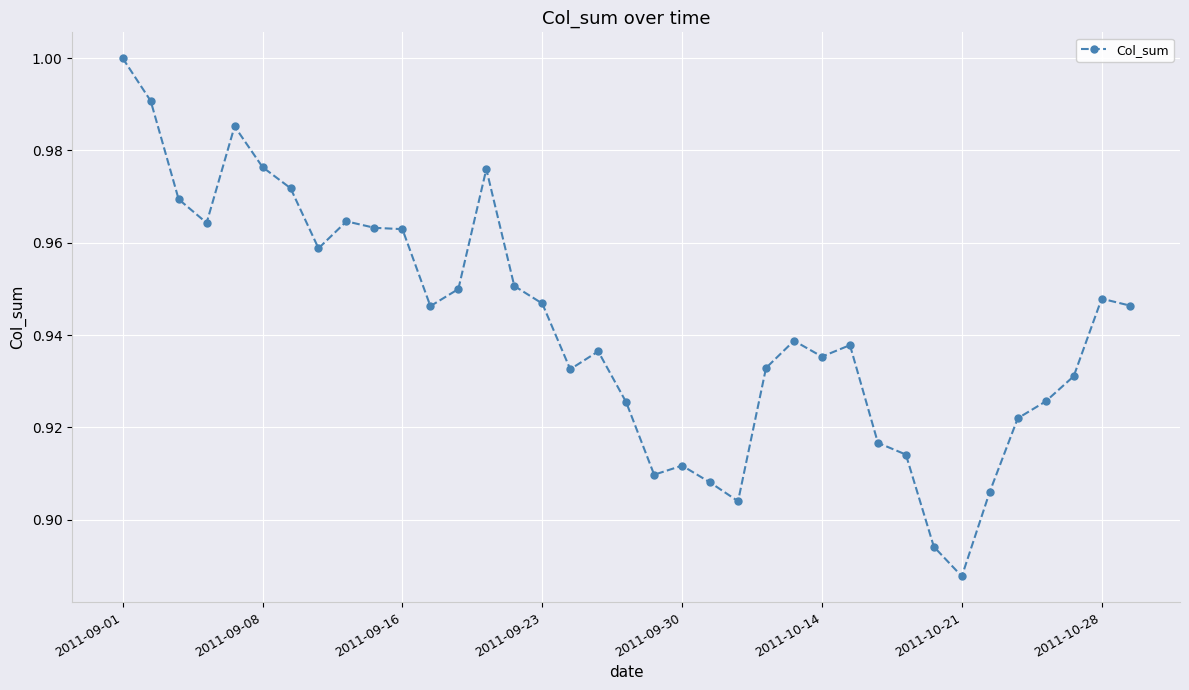

Is this an area chart (filled region under the line)?

No